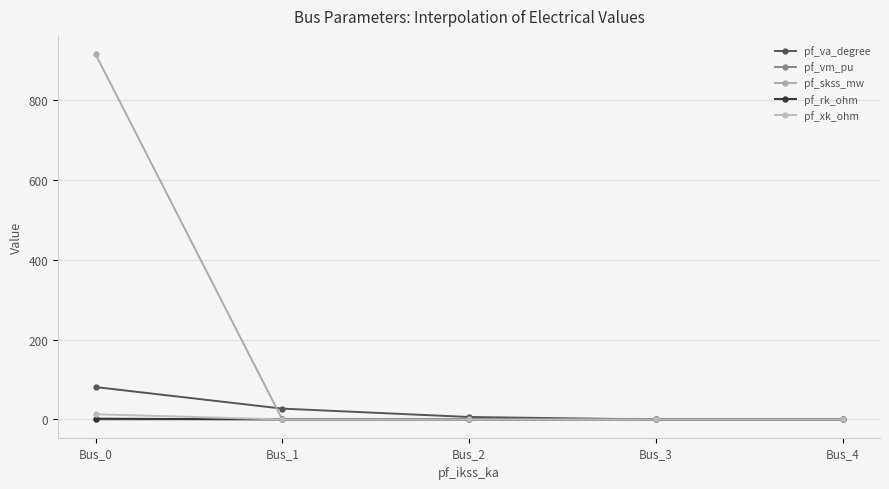

True or false: pf_va_degree has more than 2 interior local peaks.

False